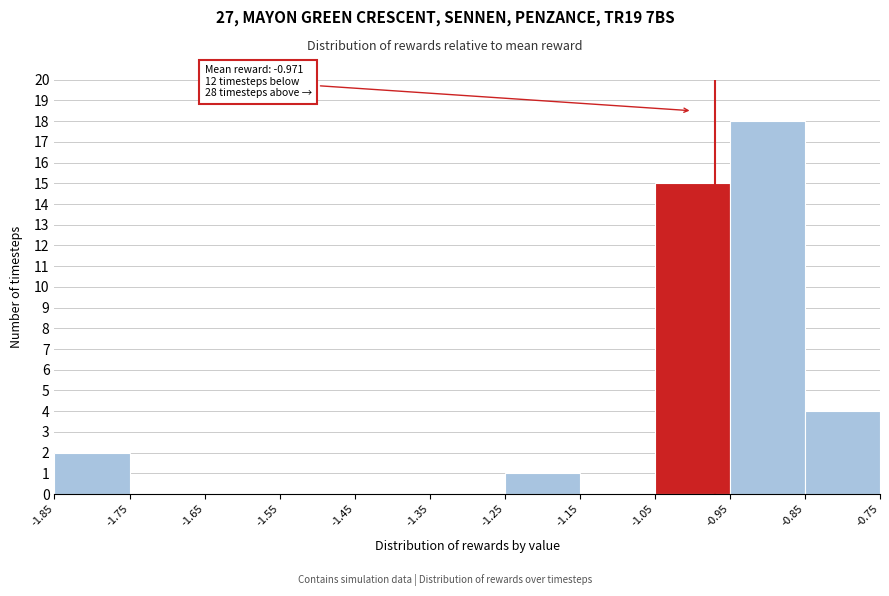

Which range on the x-axis has the tallest bar?

-0.95 to -0.85